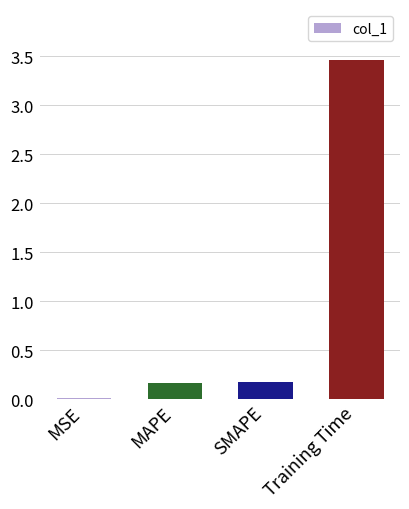

How many bars are there in total?

4